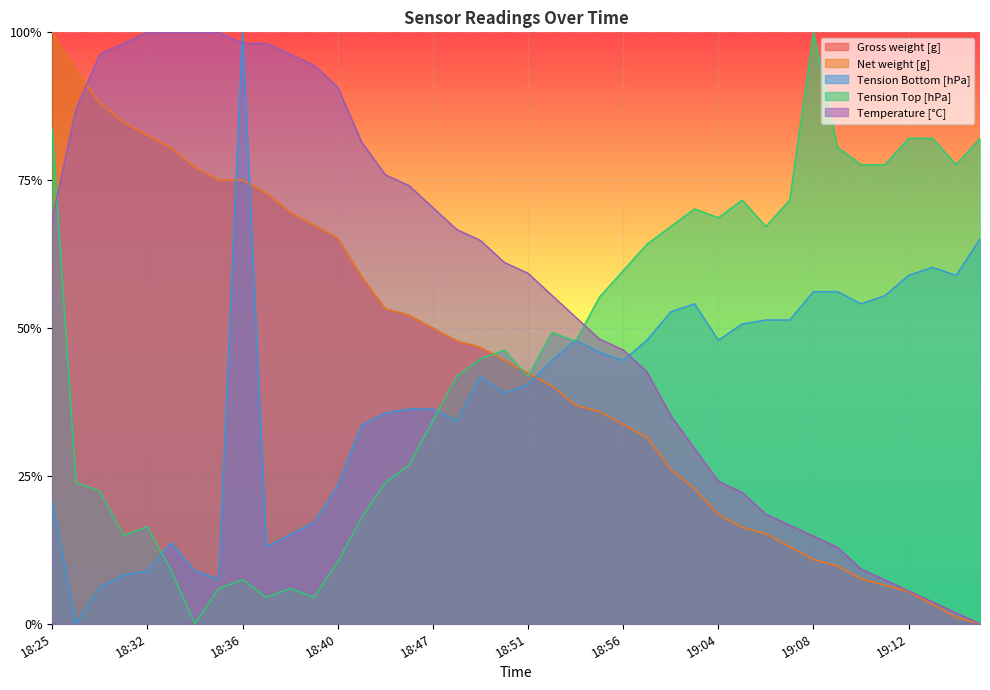

What is the approximate value of Tension Top [hPa] at 18:31?

0.1